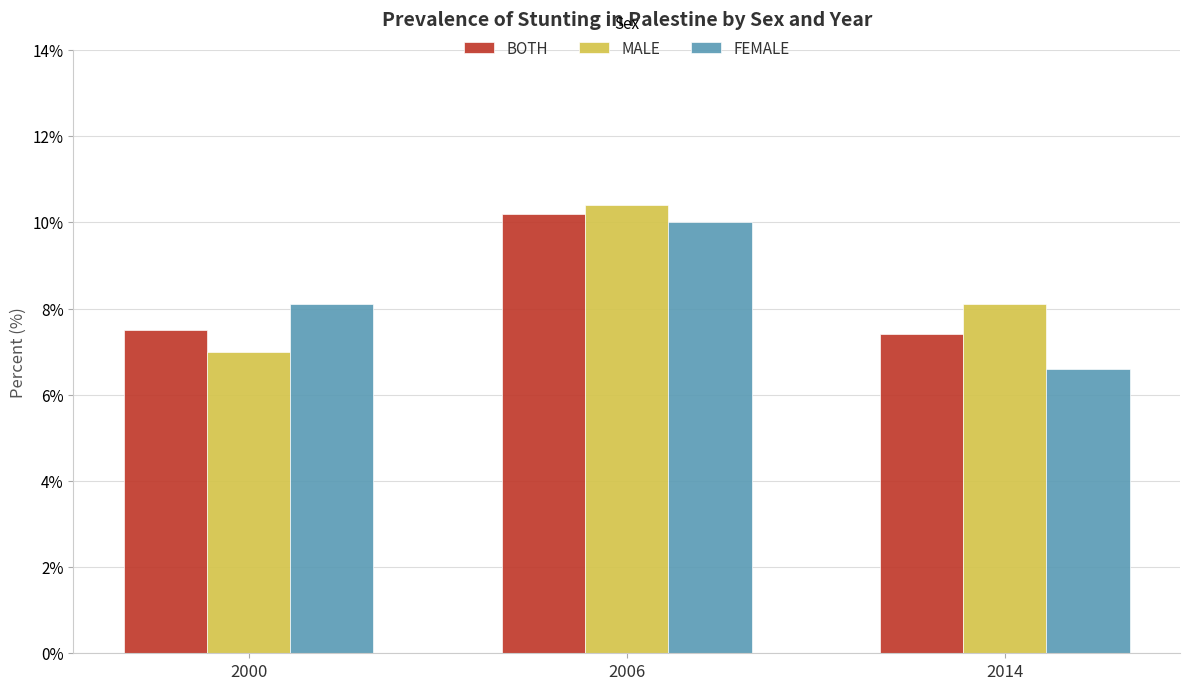

Which series changed the most between 2006 and 2014?

FEMALE